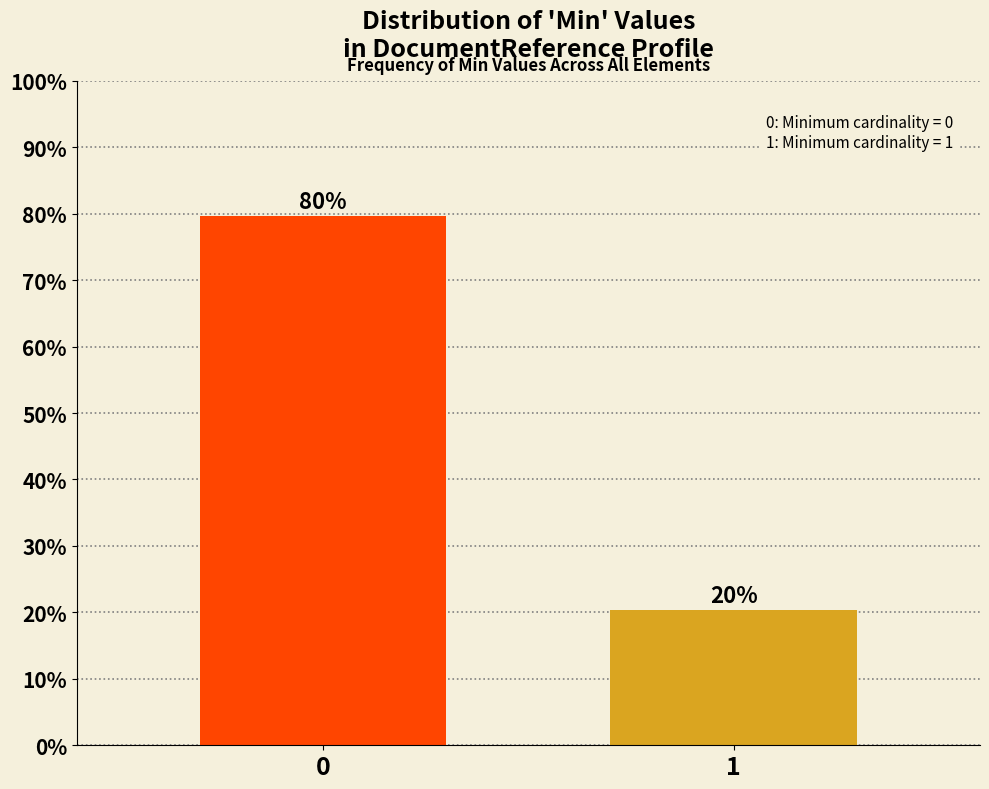

What is the greatest value displayed?

79.7